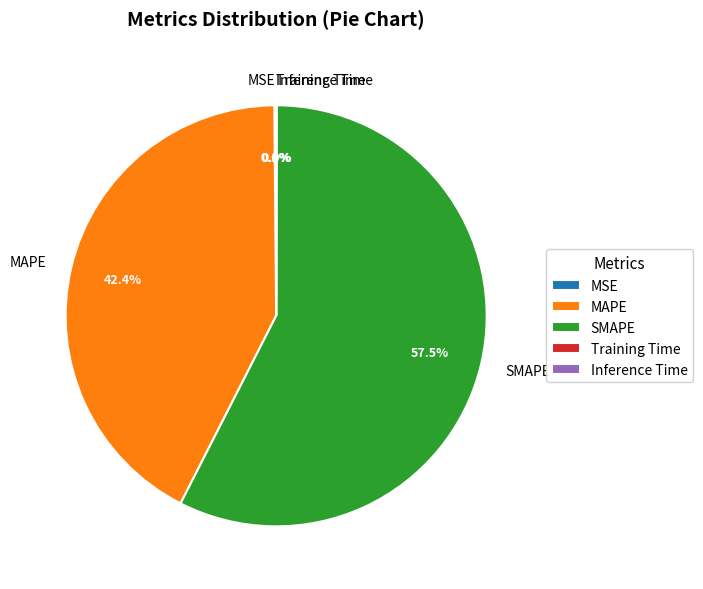

Is it true that MAPE is 29% of the pie?

False